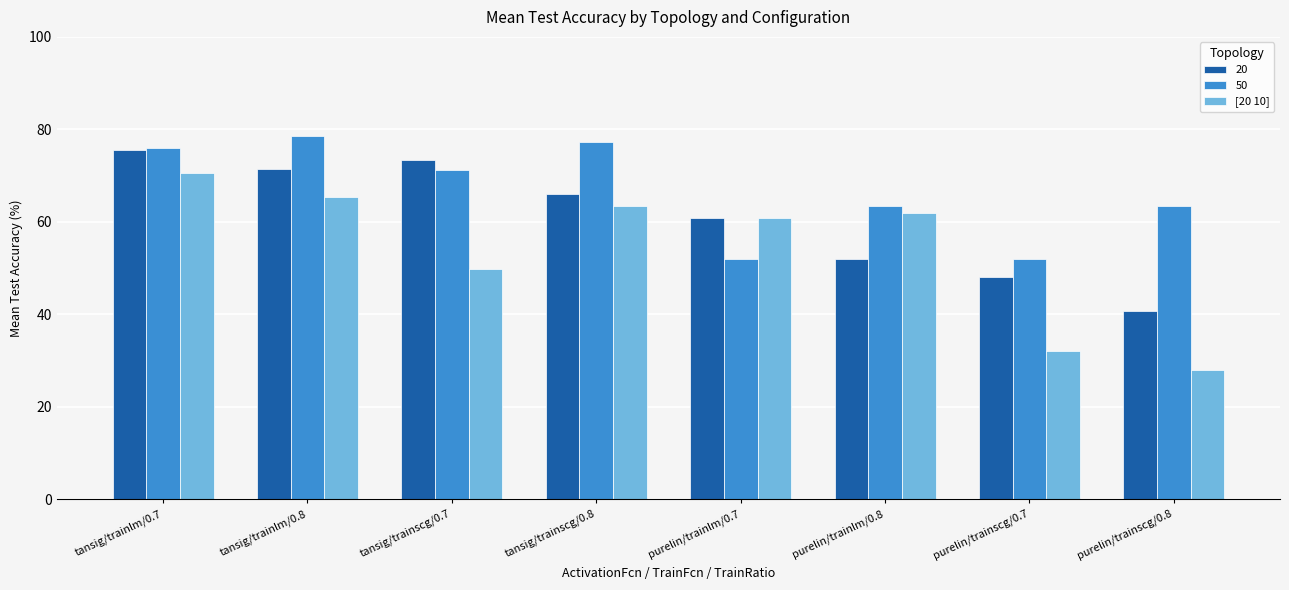

The value of [20 10] at tansig/trainscg/0.7 is 49.8. True or false?

True